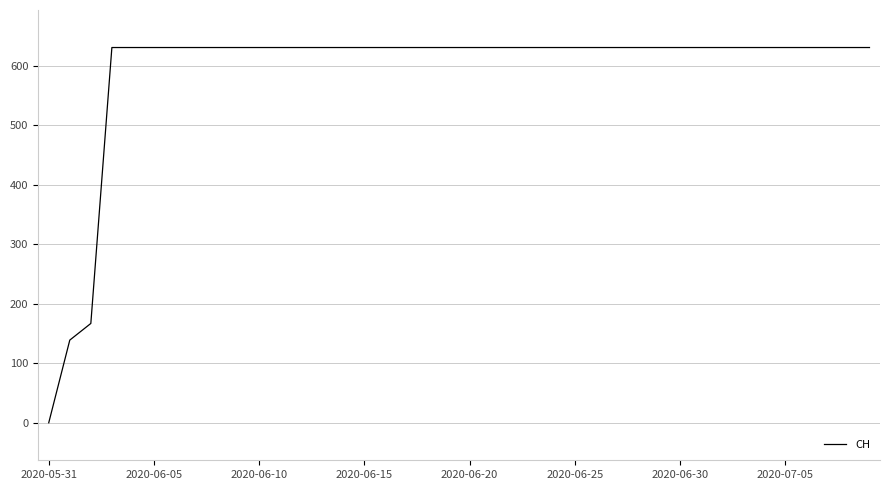

What is the greatest value displayed?

631